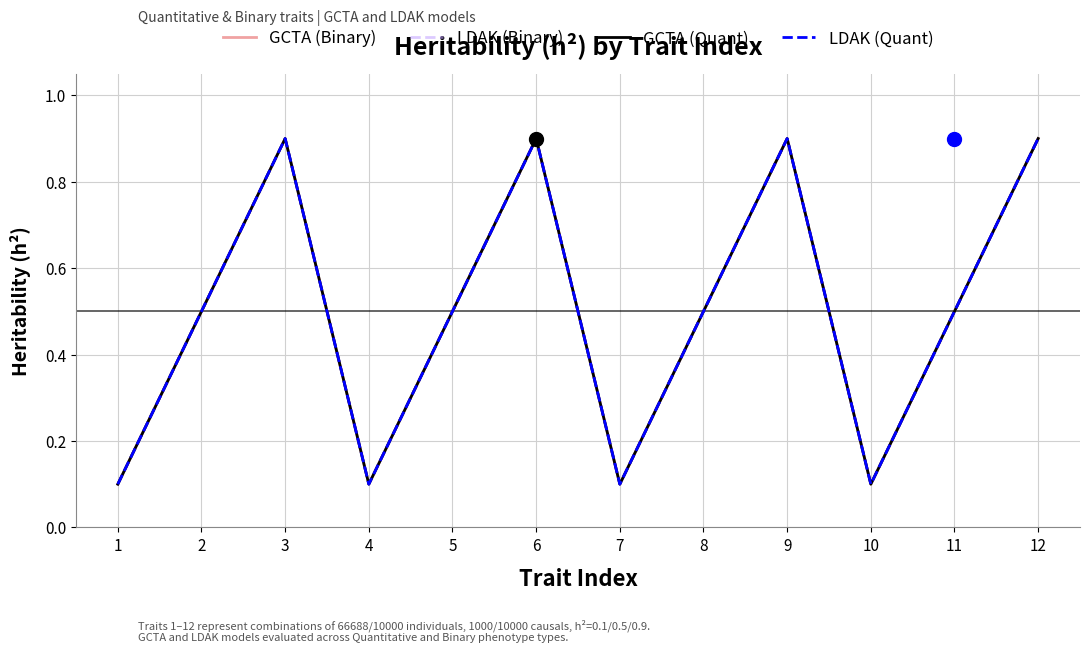

Which series reaches the minimum Y coordinate?

GCTA (Binary)